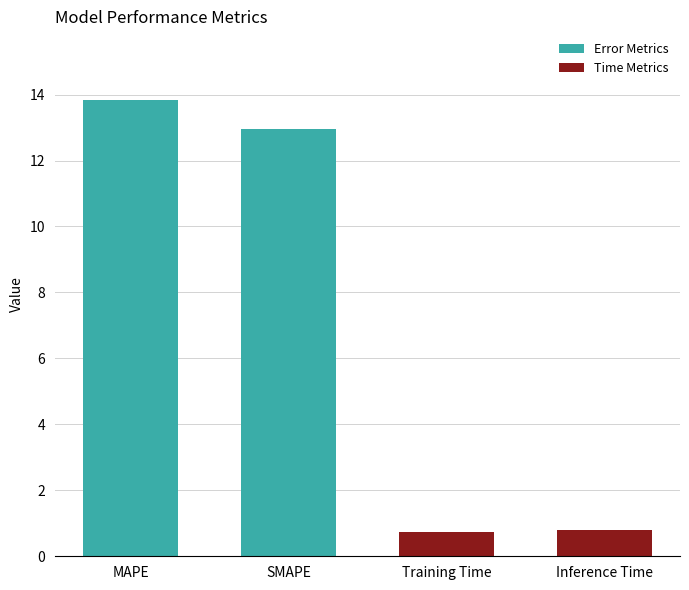

What is the average value?

7.1